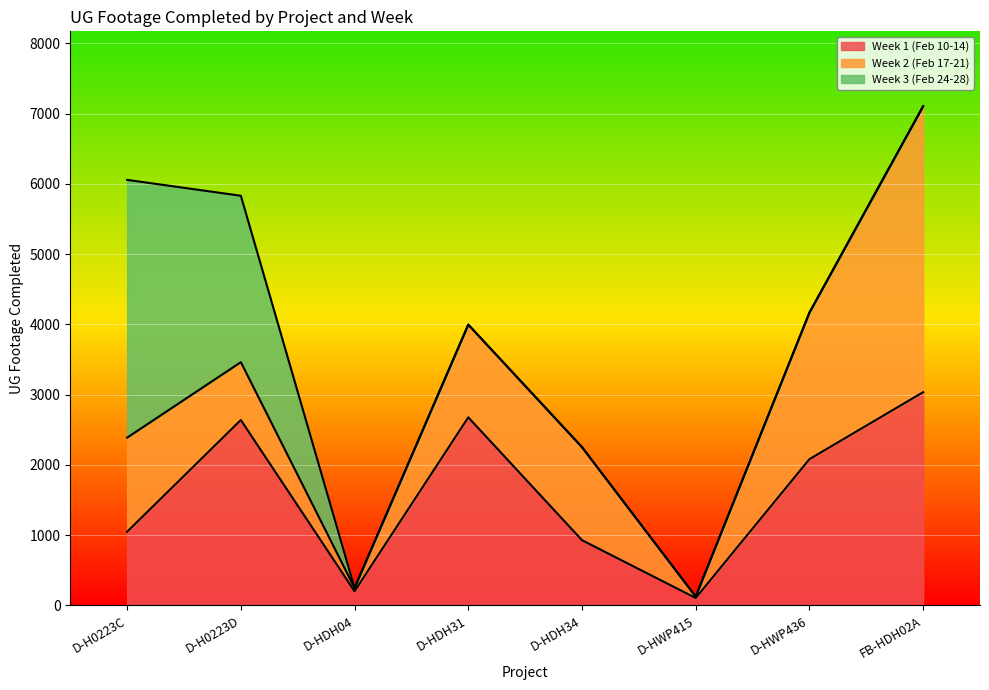

Which series has the widest spread of values?

Week 2 (Feb 17-21)